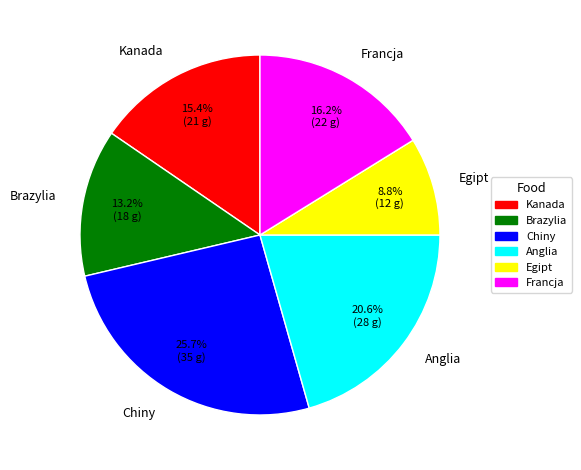

Count the number of slices in the pie.

6